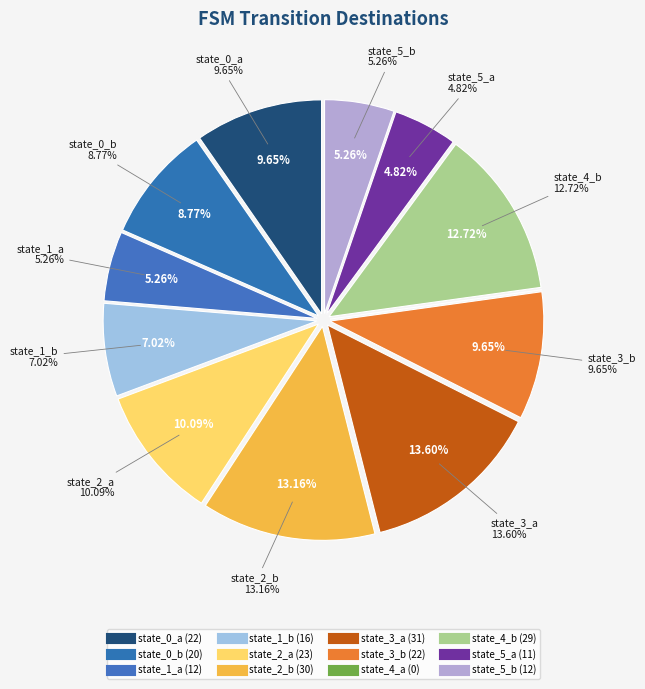

What is the change in value from state_2_a to state_2_b?

+7